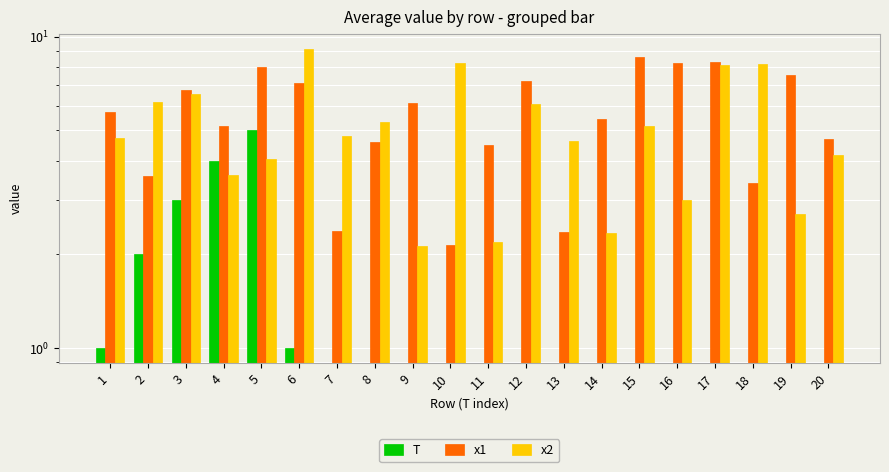

Where is T nearest to the value 2?

2